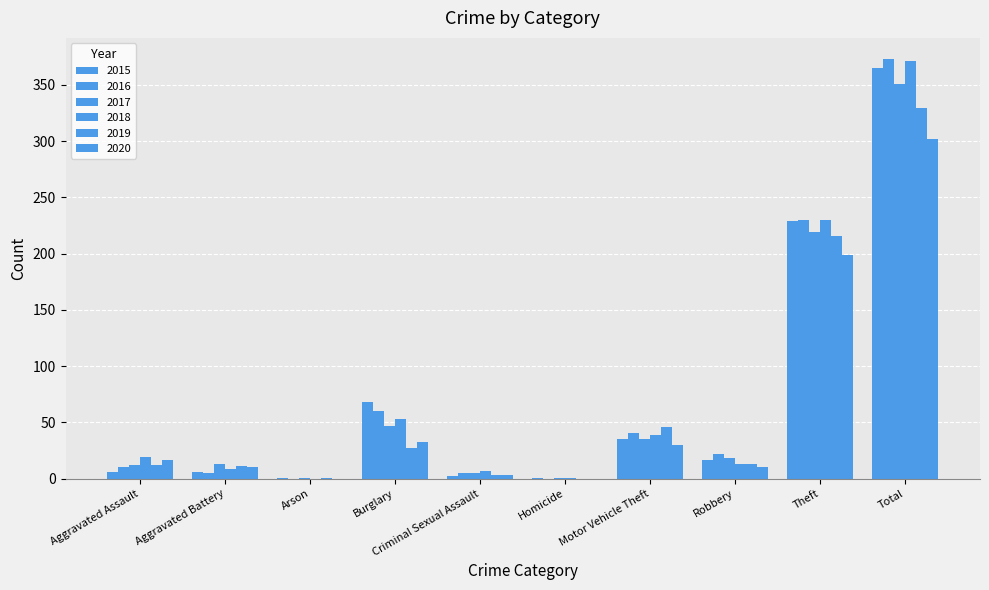

At which label is 2020 closest to 151?

Theft